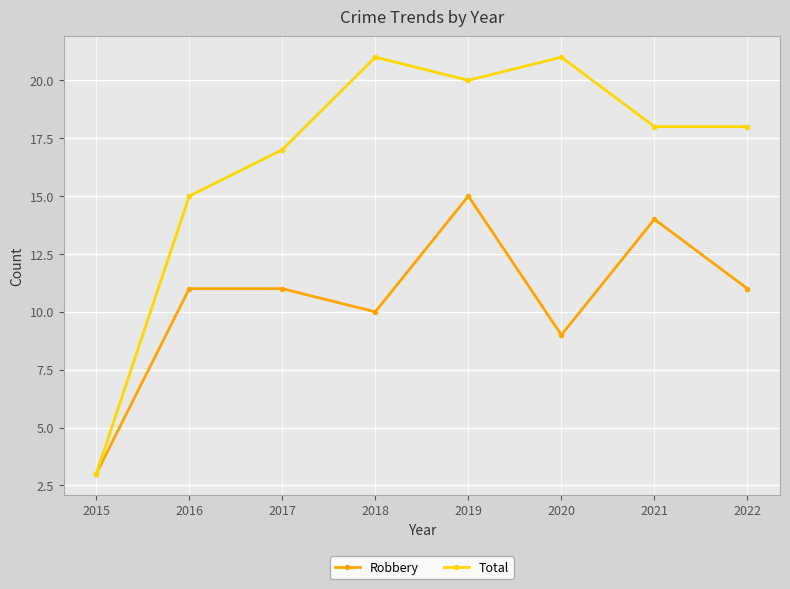

At 2017, list the series in order from largest to smallest.

Total, Robbery